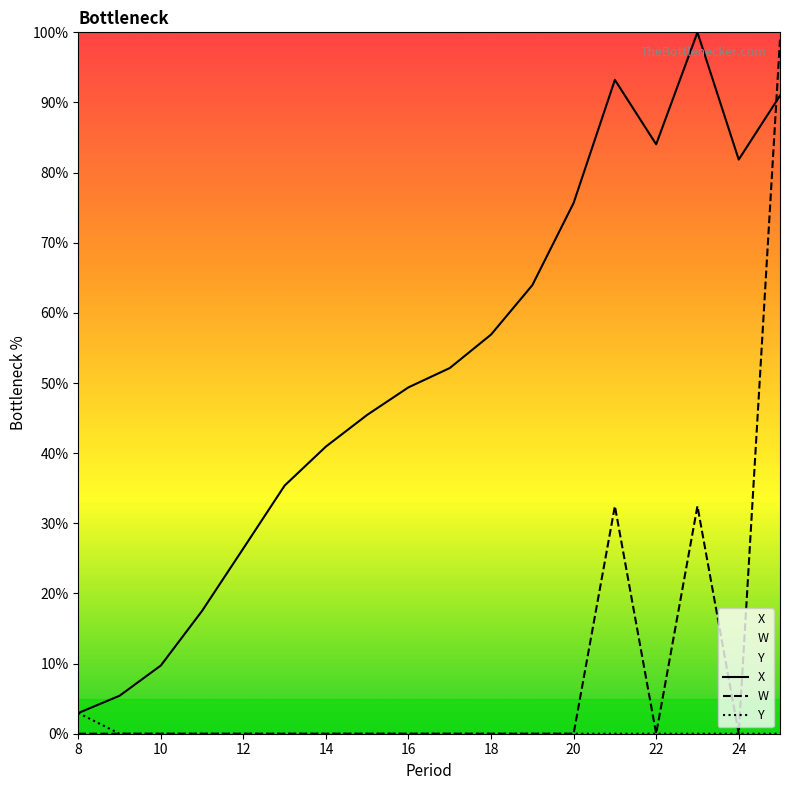

What is the difference between the highest and lowest values at 18?

56.9